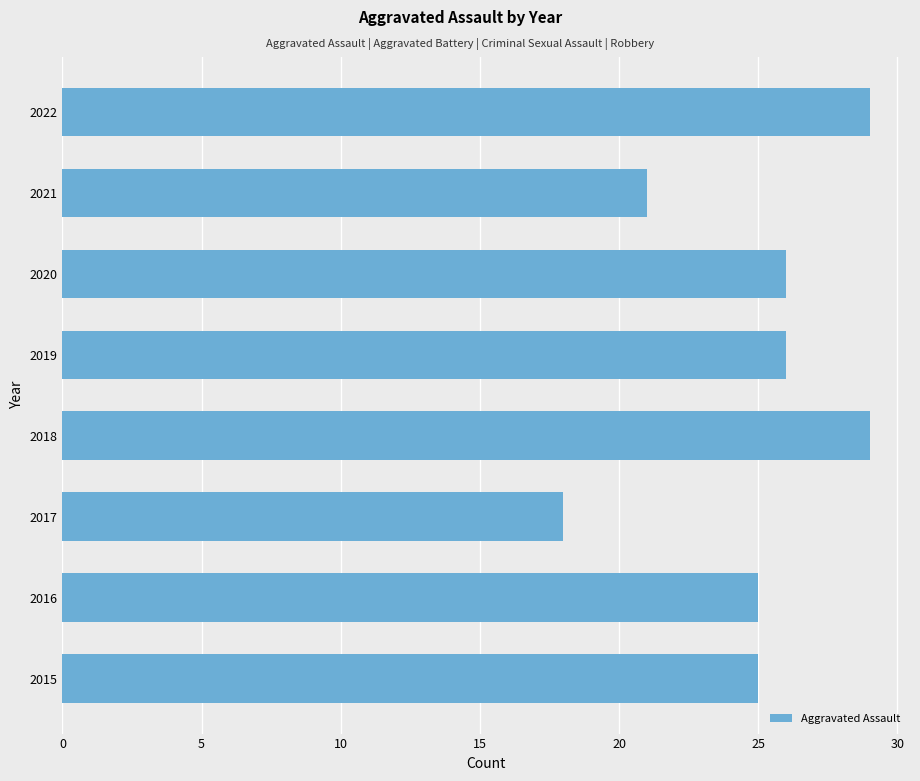

How many values are below 26?

4